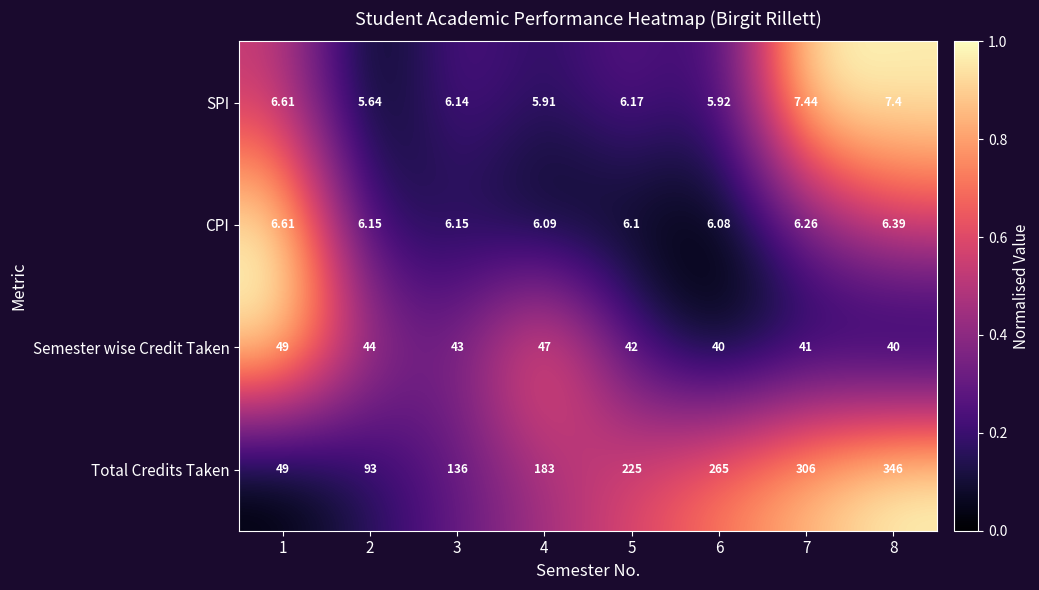

At which category is the sum across all series the highest?

8